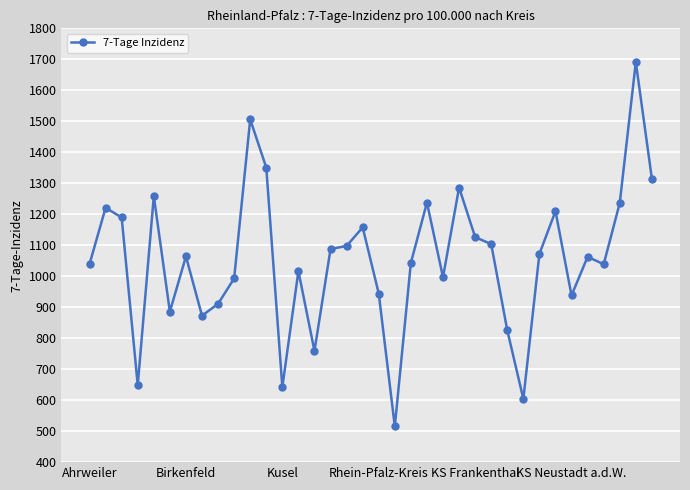

What is the smallest value displayed?

515.4